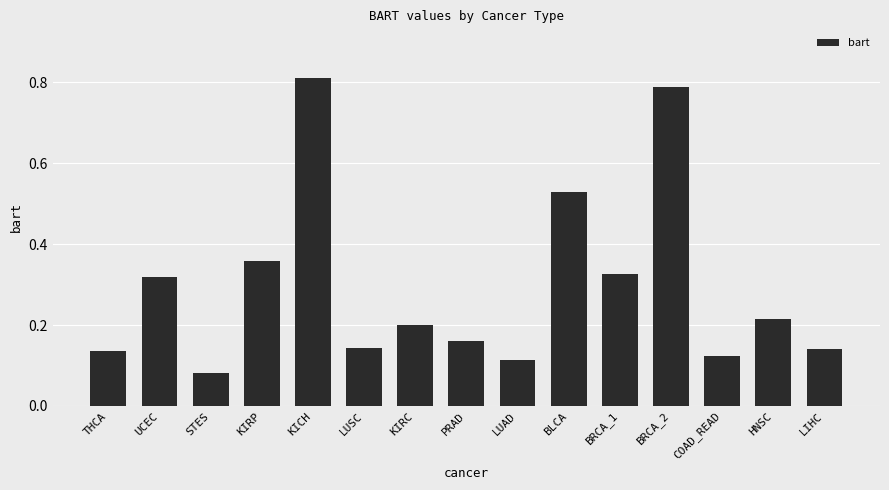

True or false: the data shows 0.1 at KIRC.

False